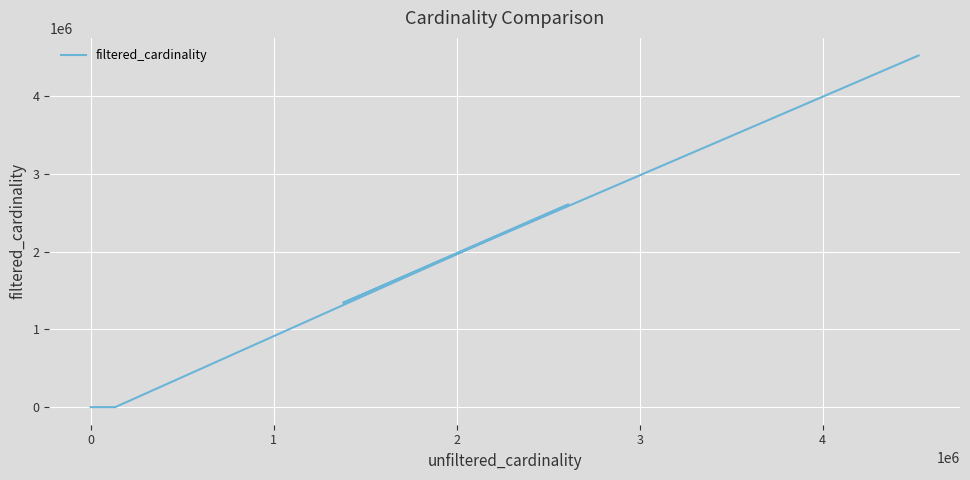

How many interior local valleys (lower than both neighbors) does the data have?

2